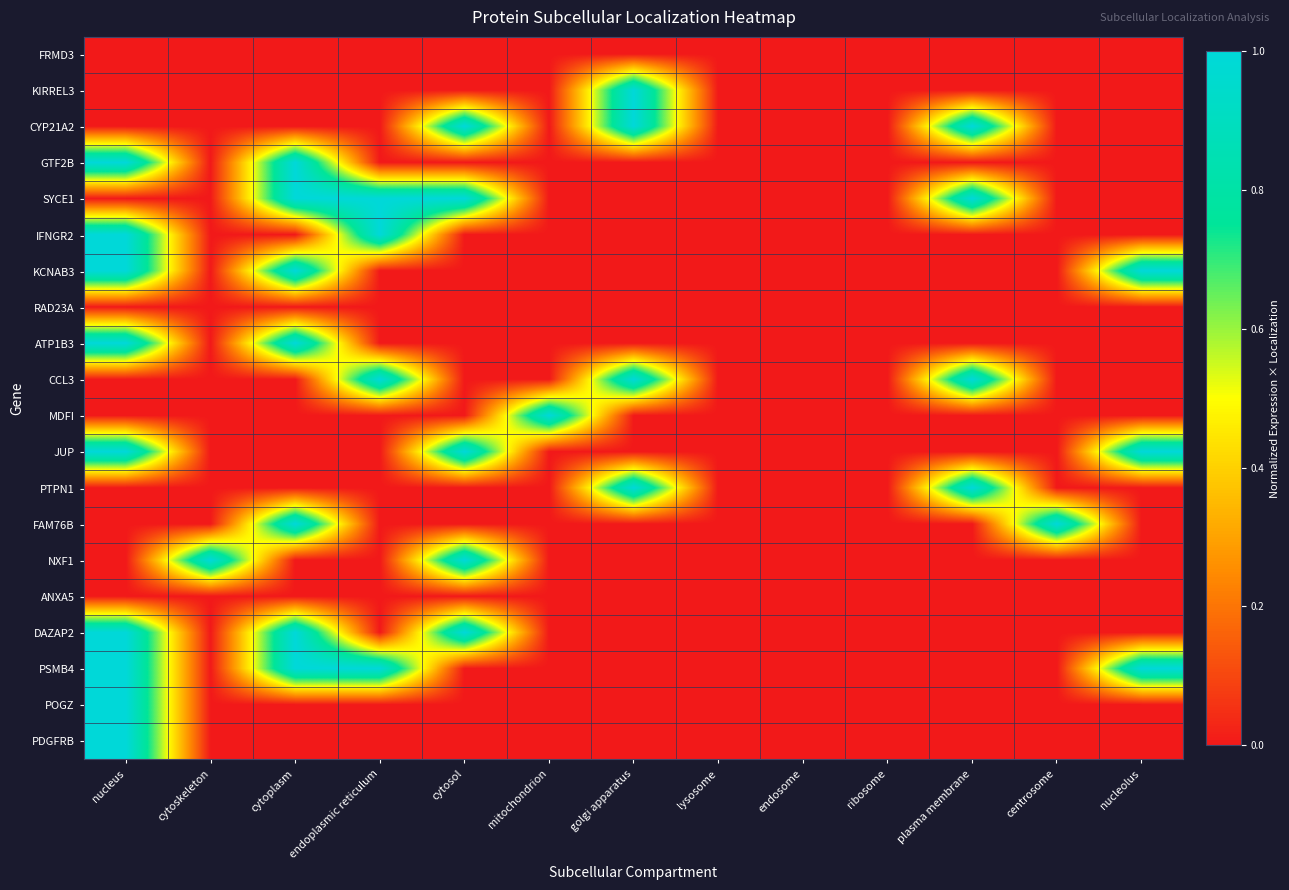

Count the number of categories in the chart.

13